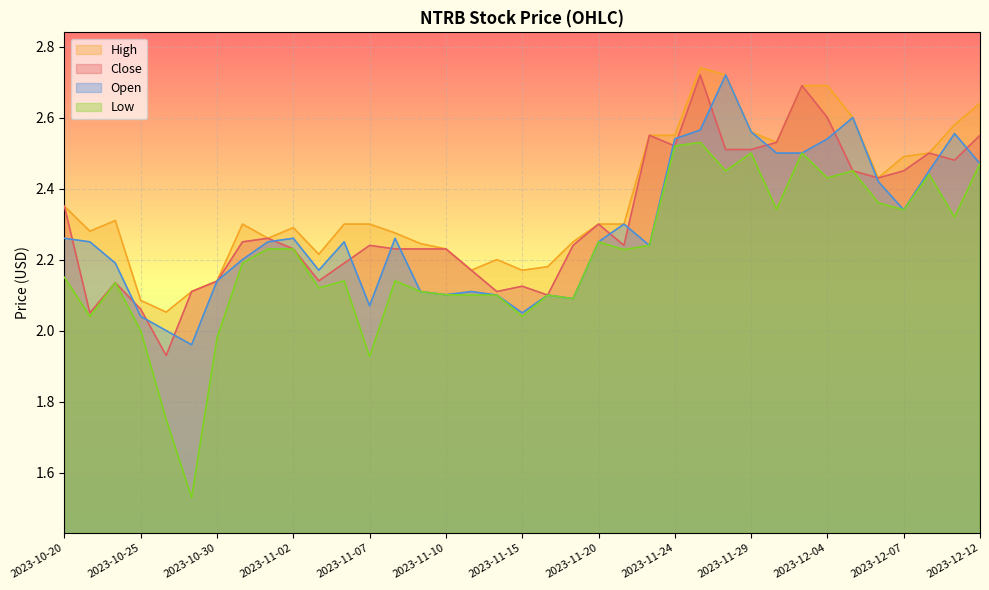

True or false: Close and High intersect in this chart.

False